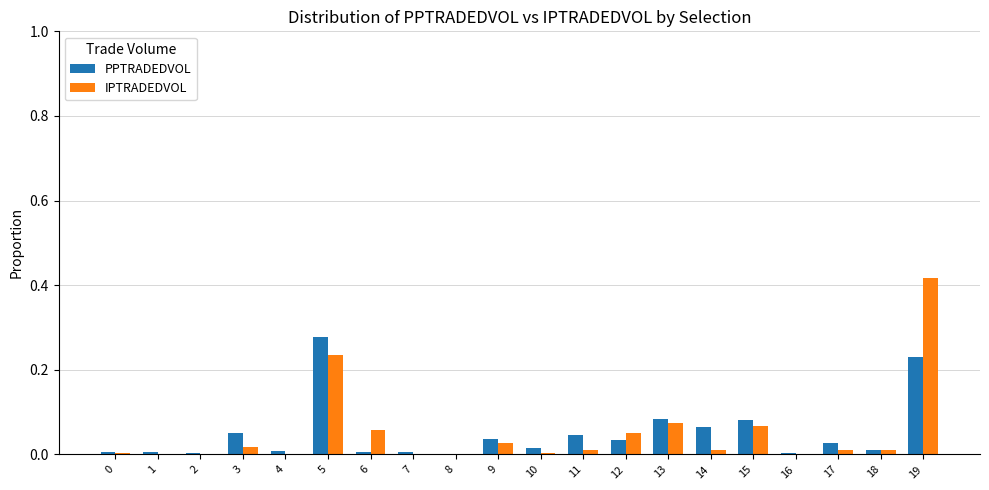

At which category is the sum across all series the highest?

19